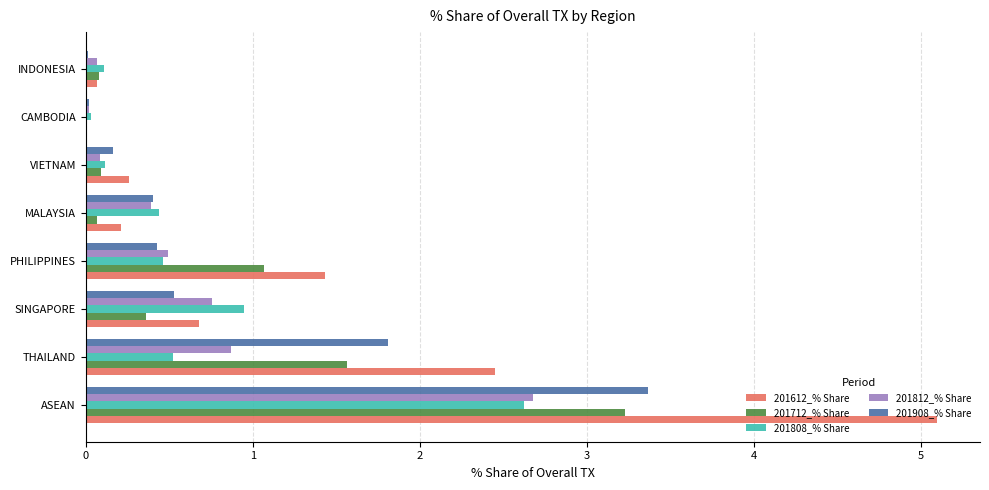

Which label corresponds to the largest value in the chart?

ASEAN